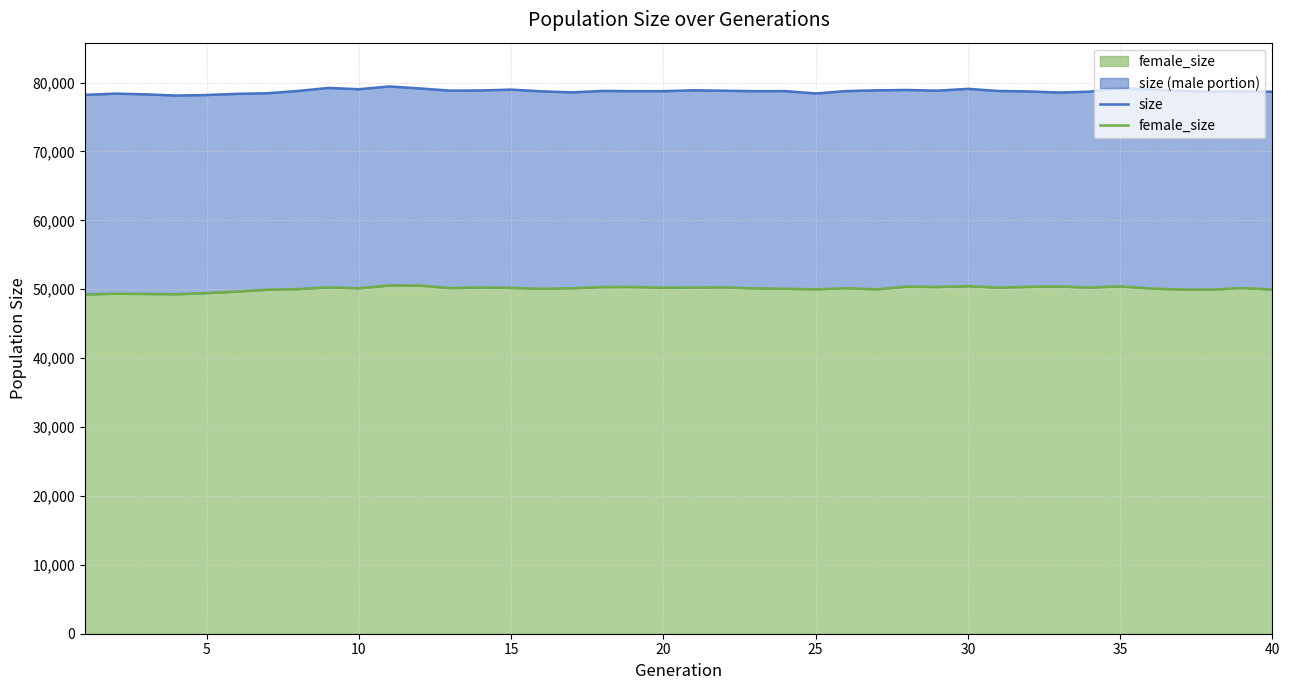

How many interior local peaks does the size series have?

11